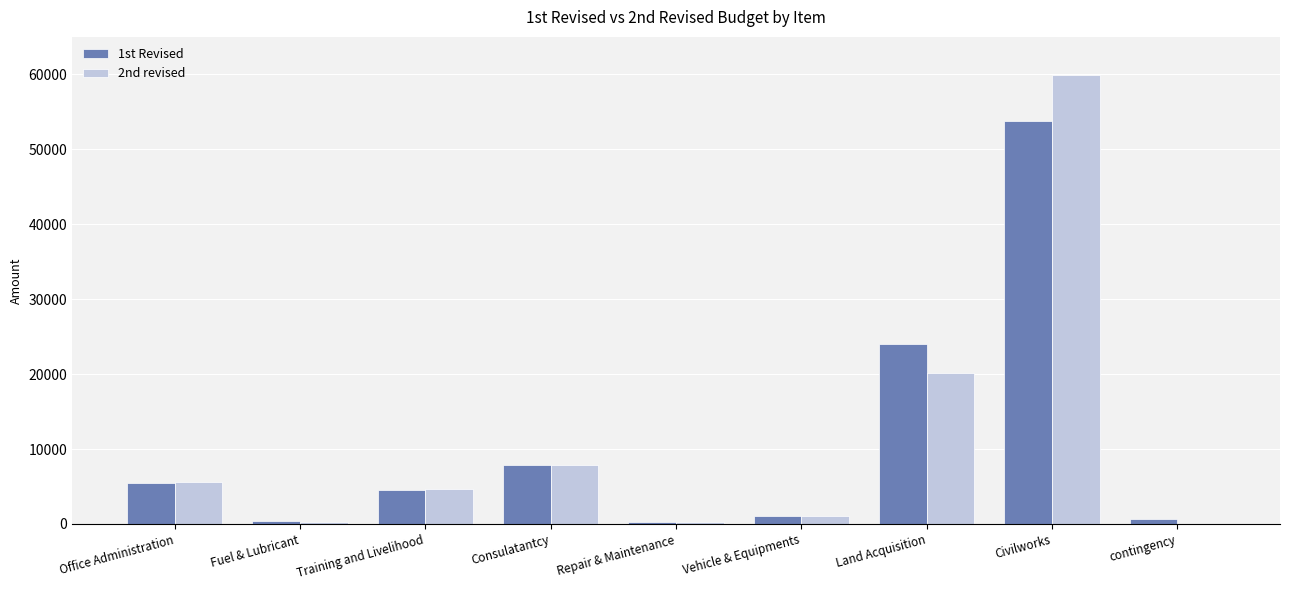

The 2nd revised series shows 210.0 at Fuel & Lubricant. True or false?

True